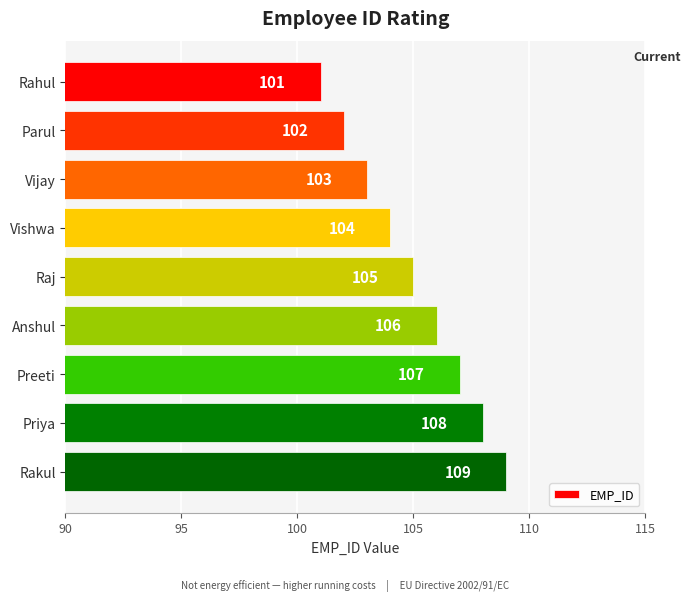

Approximately how many times larger is the value at Preeti compared to Parul?

1.0